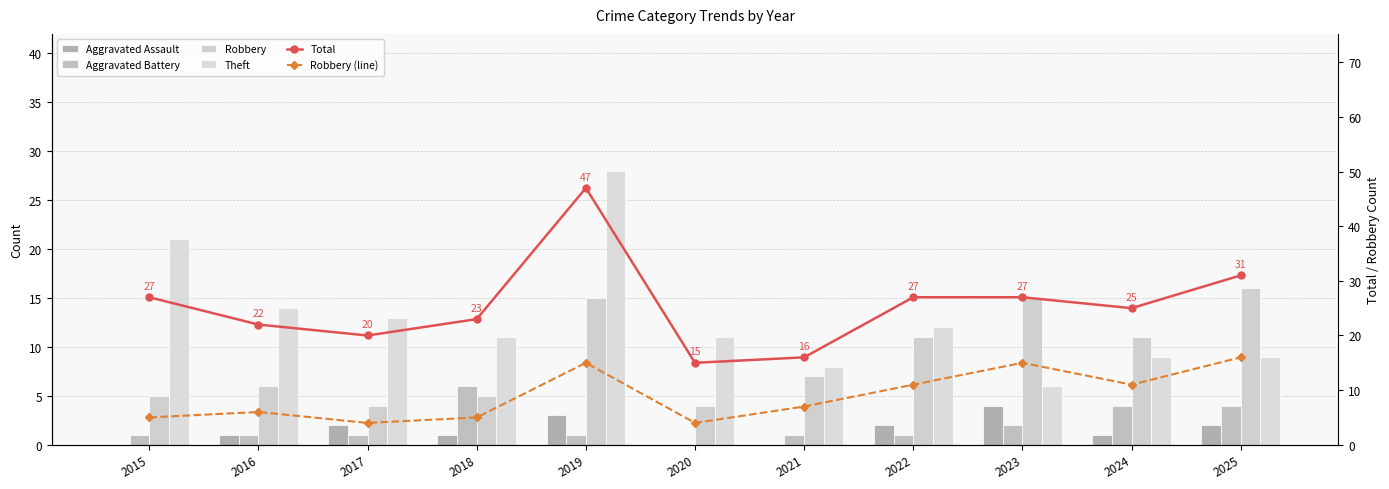

Reading left to right, list all the values displayed in this chart.

Aggravated Assault: 2015=0	2016=1	2017=2	2018=1	2019=3	2020=0	2021=0	2022=2	2023=4	2024=1	2025=2
Aggravated Battery: 2015=1	2016=1	2017=1	2018=6	2019=1	2020=0	2021=1	2022=1	2023=2	2024=4	2025=4
Robbery: 2015=5	2016=6	2017=4	2018=5	2019=15	2020=4	2021=7	2022=11	2023=15	2024=11	2025=16
Theft: 2015=21	2016=14	2017=13	2018=11	2019=28	2020=11	2021=8	2022=12	2023=6	2024=9	2025=9
Total: 2015=27	2016=22	2017=20	2018=23	2019=47	2020=15	2021=16	2022=27	2023=27	2024=25	2025=31
Robbery (line): 2015=5	2016=6	2017=4	2018=5	2019=15	2020=4	2021=7	2022=11	2023=15	2024=11	2025=16